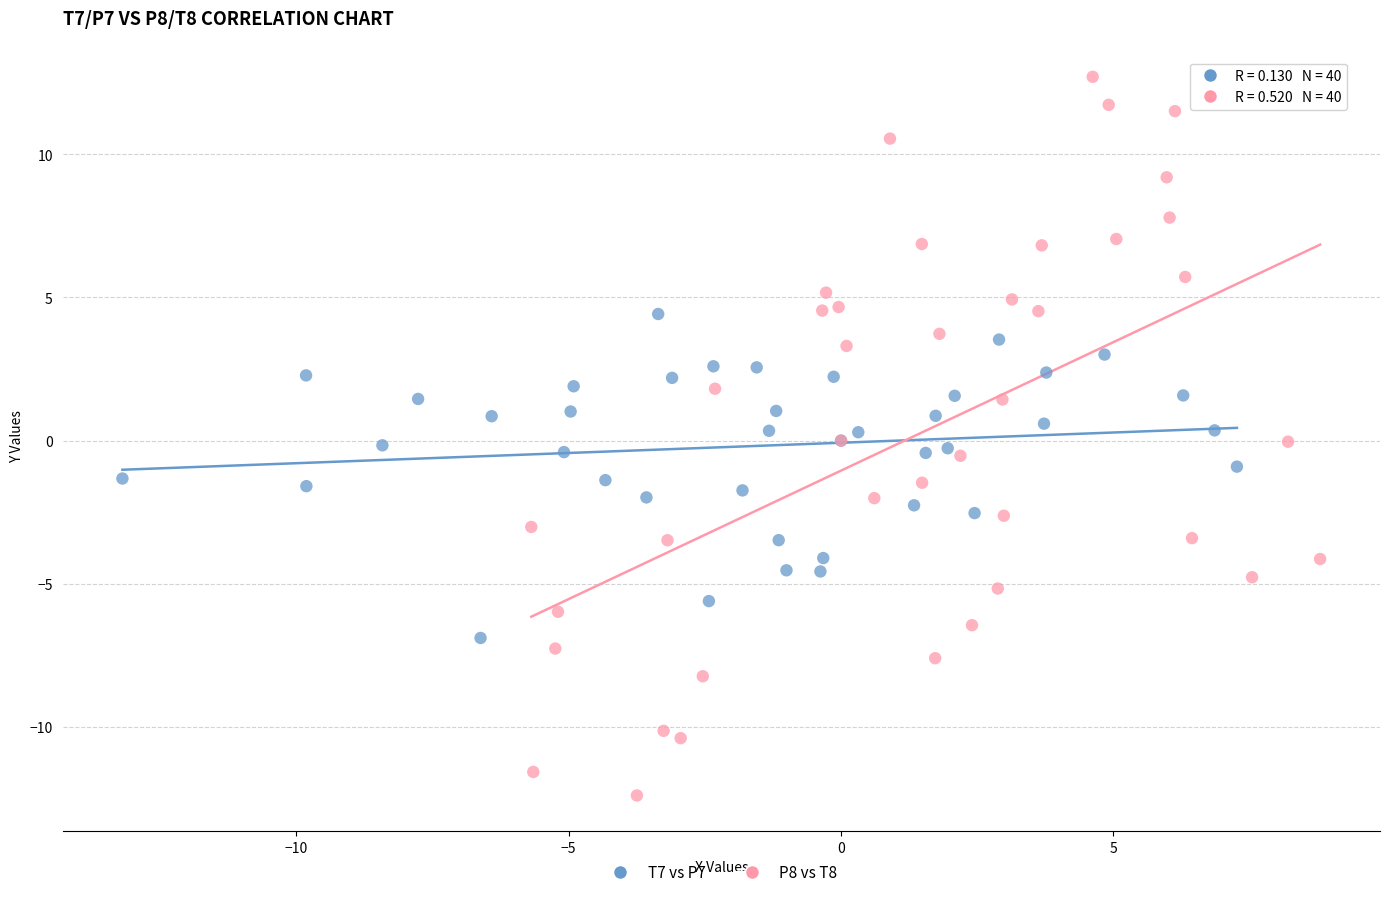

Which series contains the lowest Y value?

P8 vs T8